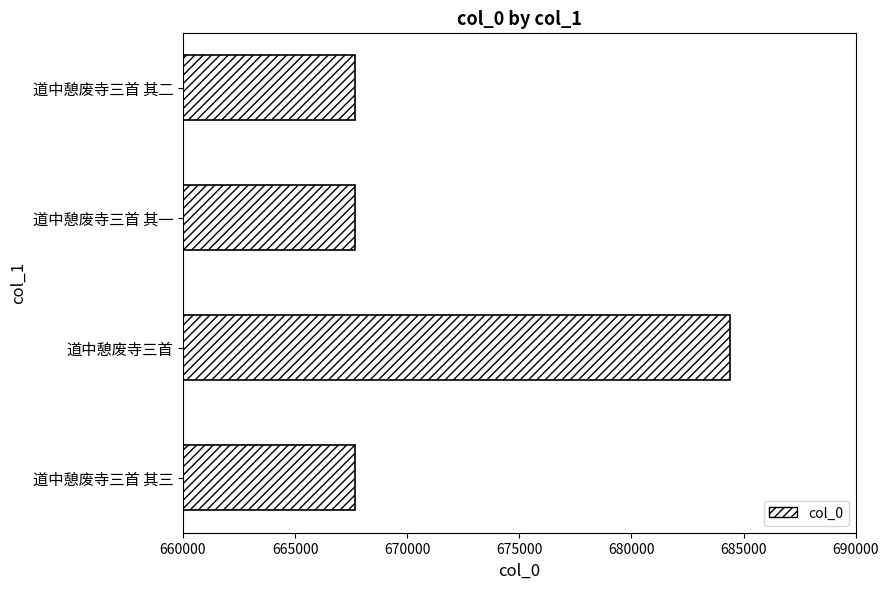

The chart shows a value of 684406 at 道中憩废寺三首. True or false?

True